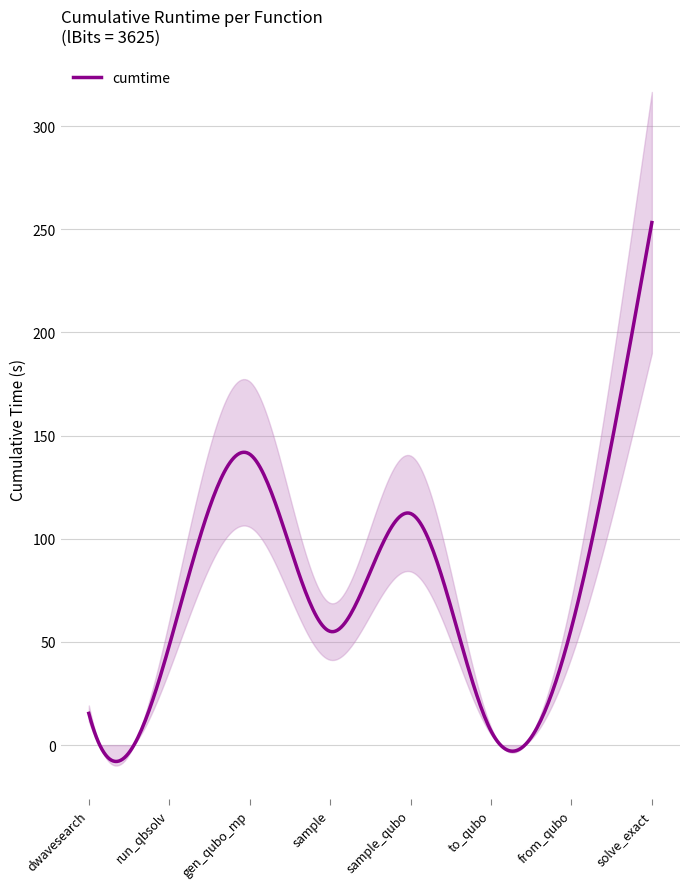

What is the difference between the second highest and minimum values?

134.1